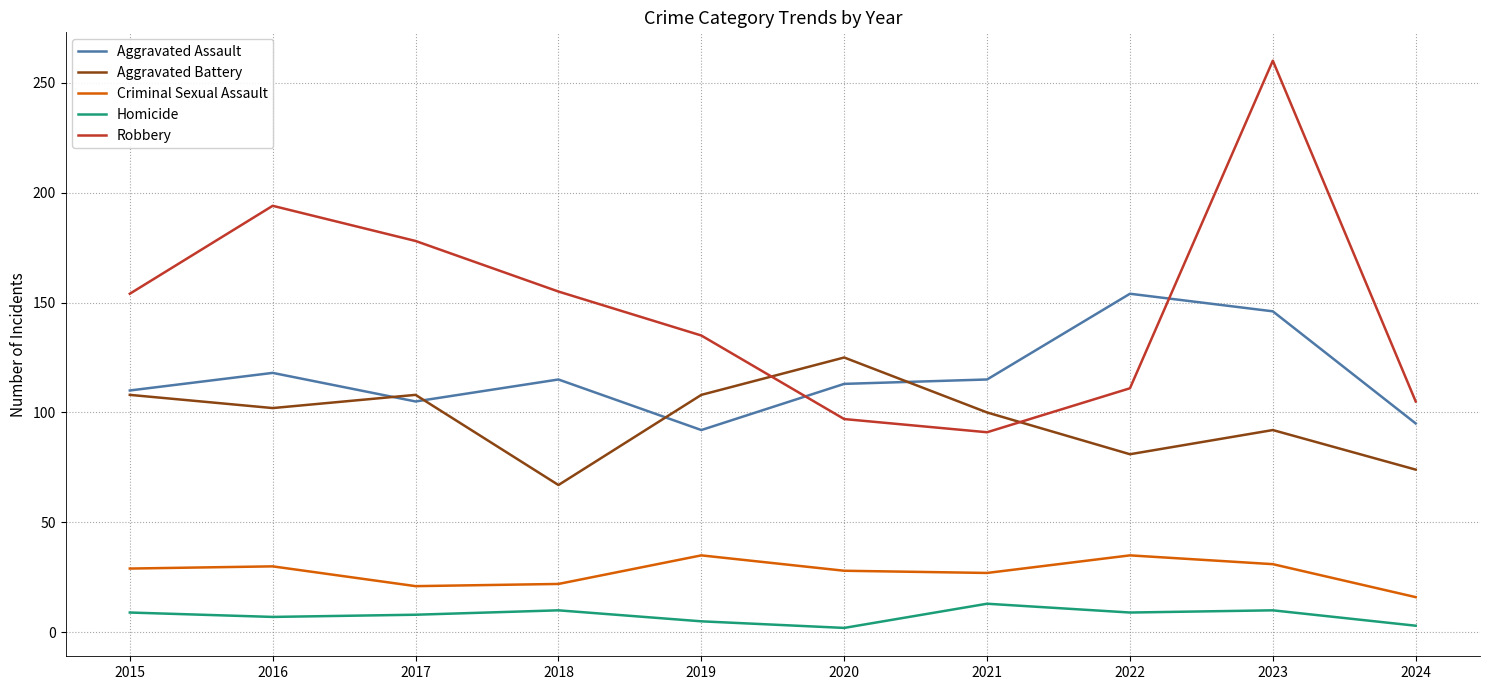

Between 2019 and 2024, which series saw the biggest shift?

Aggravated Battery